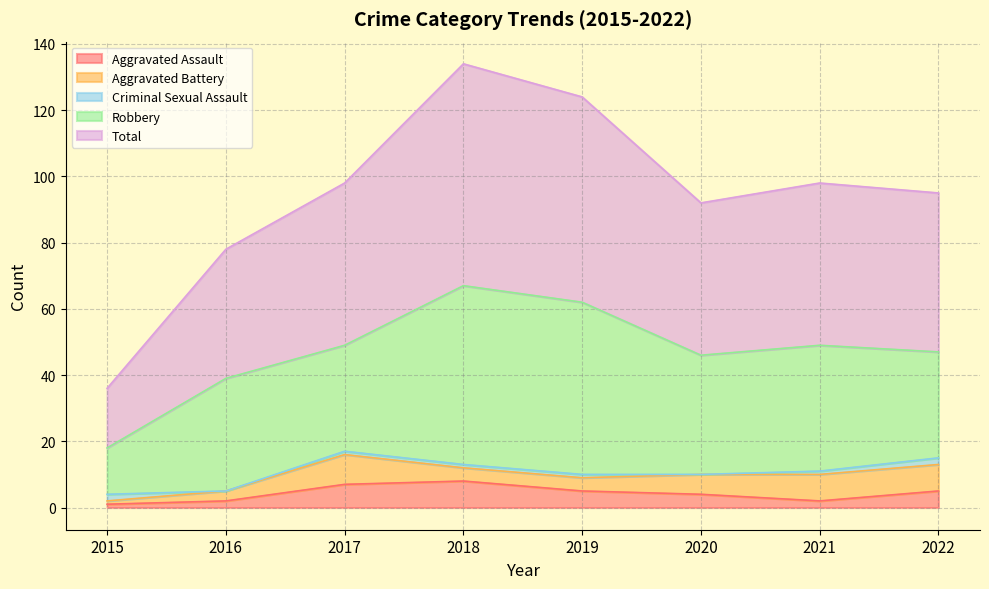

True or false: Total and Aggravated Battery cross at least once.

False